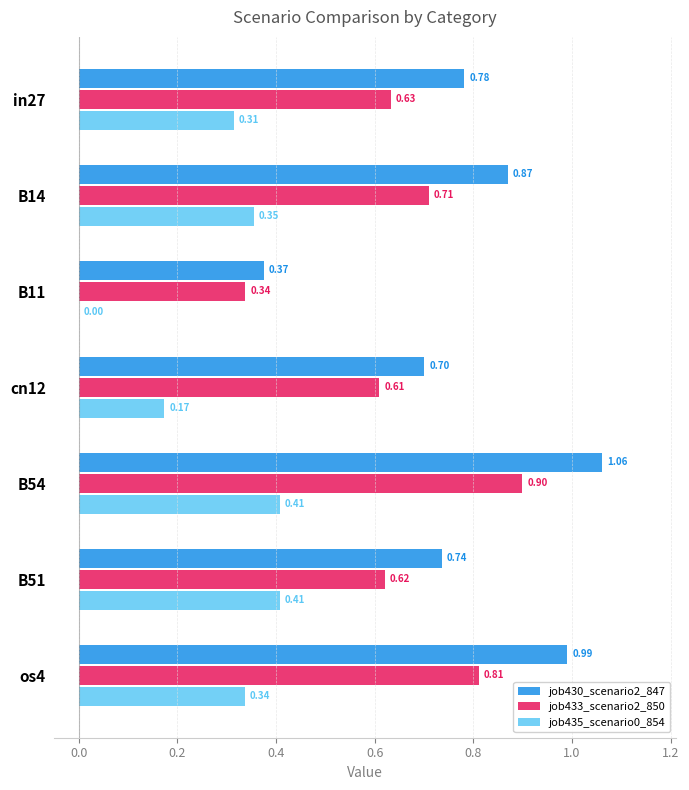

What is the sum of all job435_scenario0_854 values?

2.0